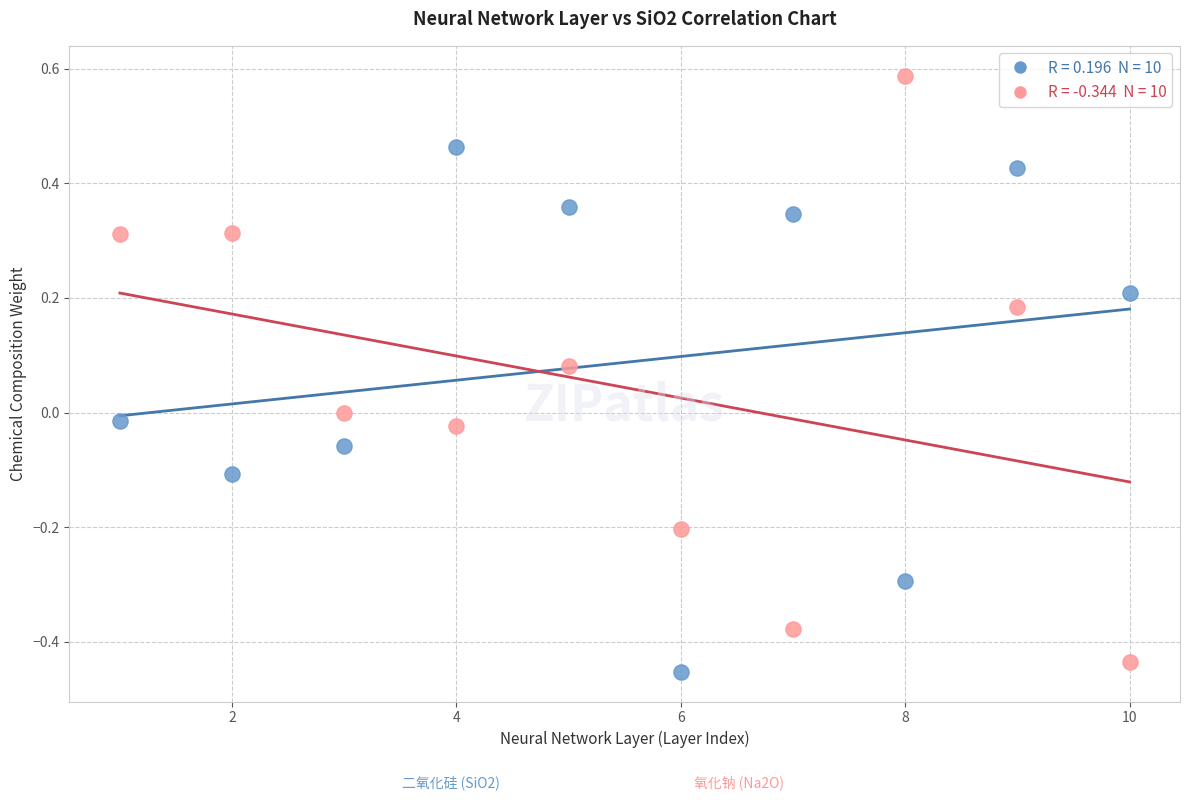

Across all data points, what is the range of X values (max minus min)?

9.0